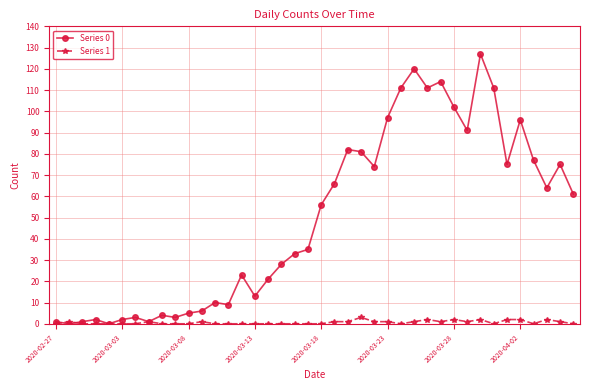

True or false: Series 1 has more than 2 interior local peaks.

True